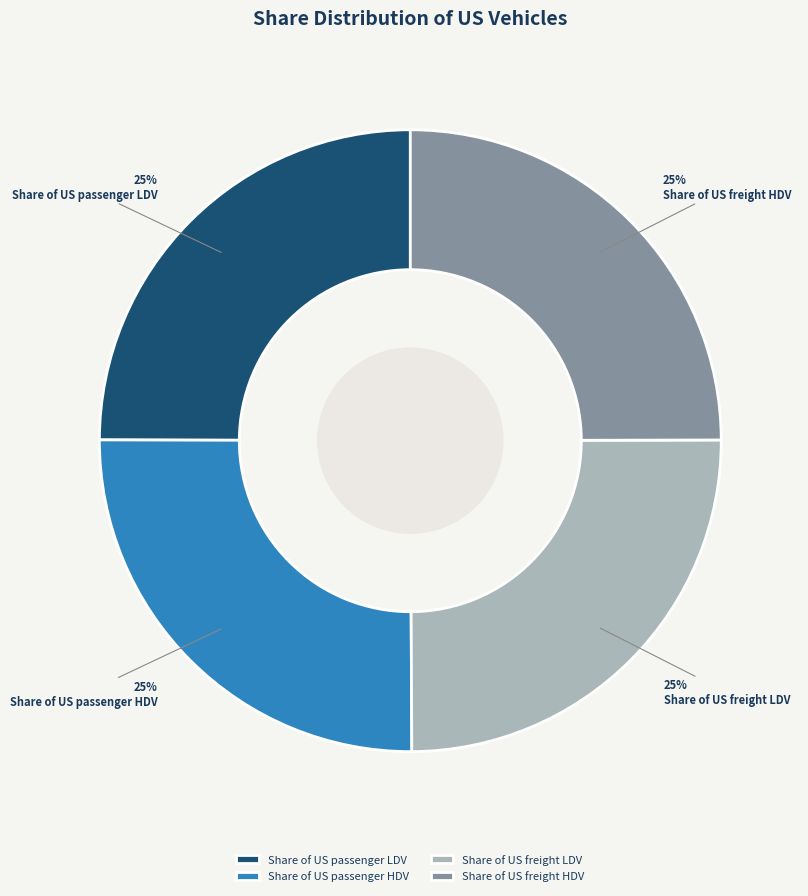

Count the number of slices in the pie.

4